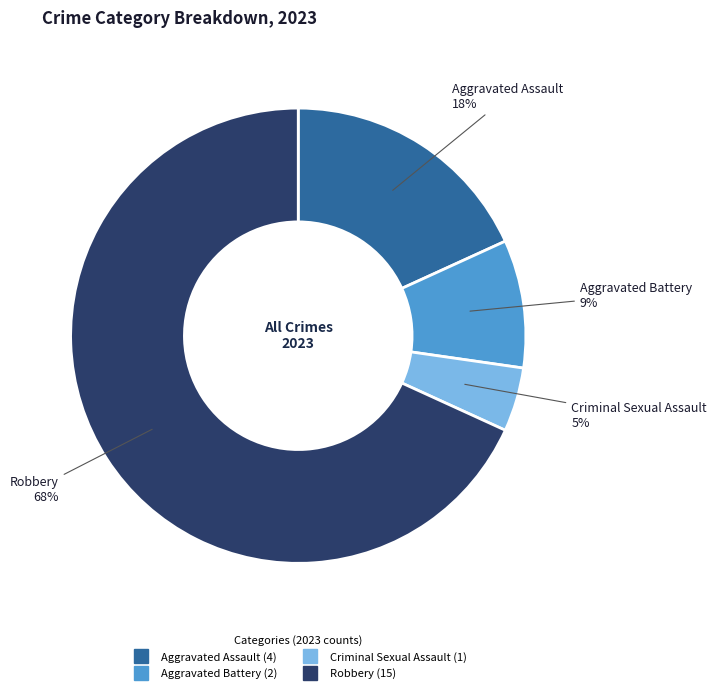

Is it true that Robbery is 68% of the pie?

True